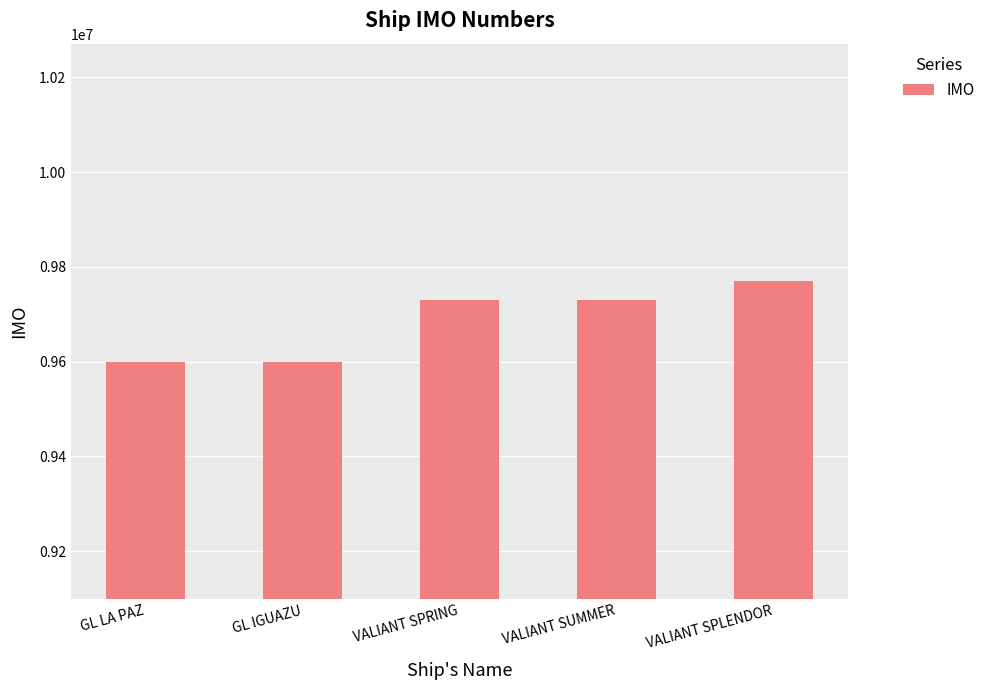

At which category does the chart reach its peak across all series?

VALIANT SPLENDOR